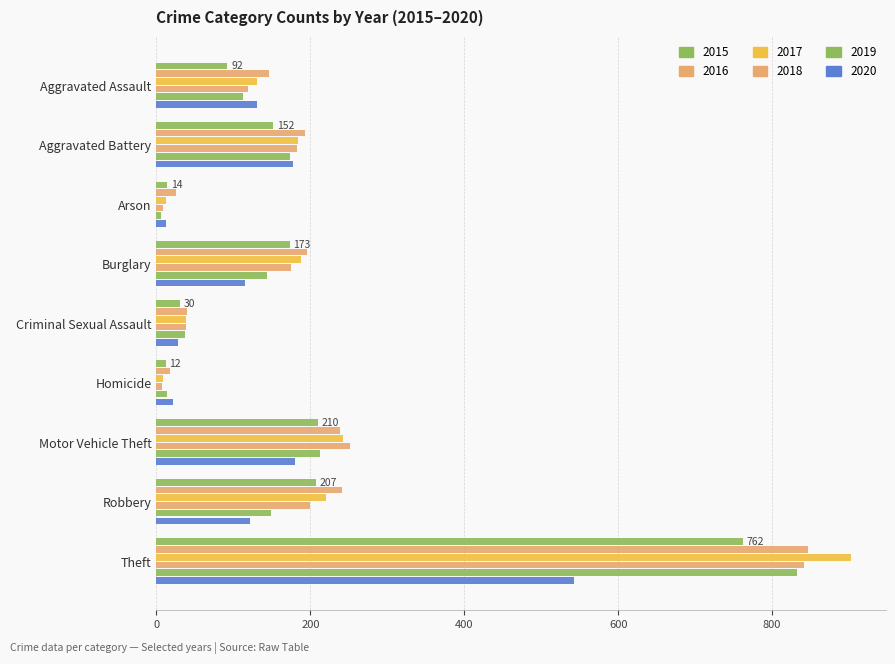

Count the number of categories in the chart.

9